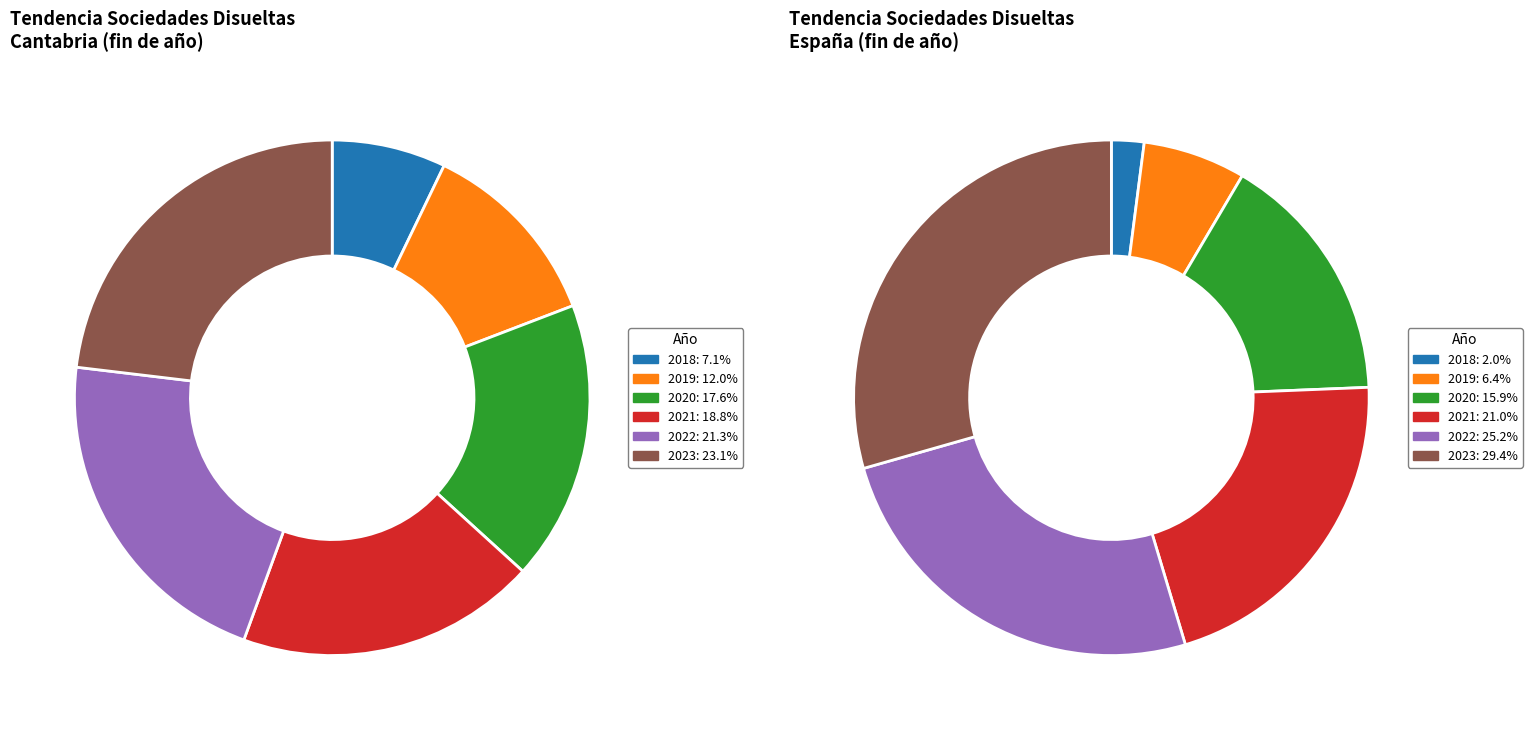

Does 2018 represent more than half of the total?

No